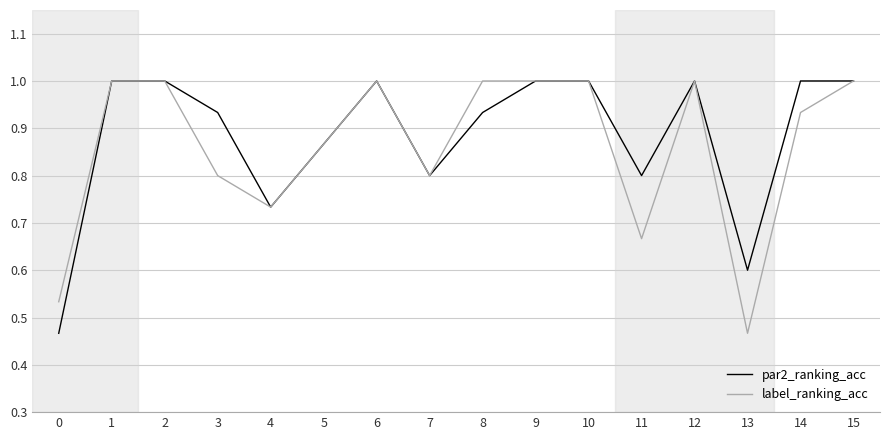

At how many categories does at least one series exceed 0?

16